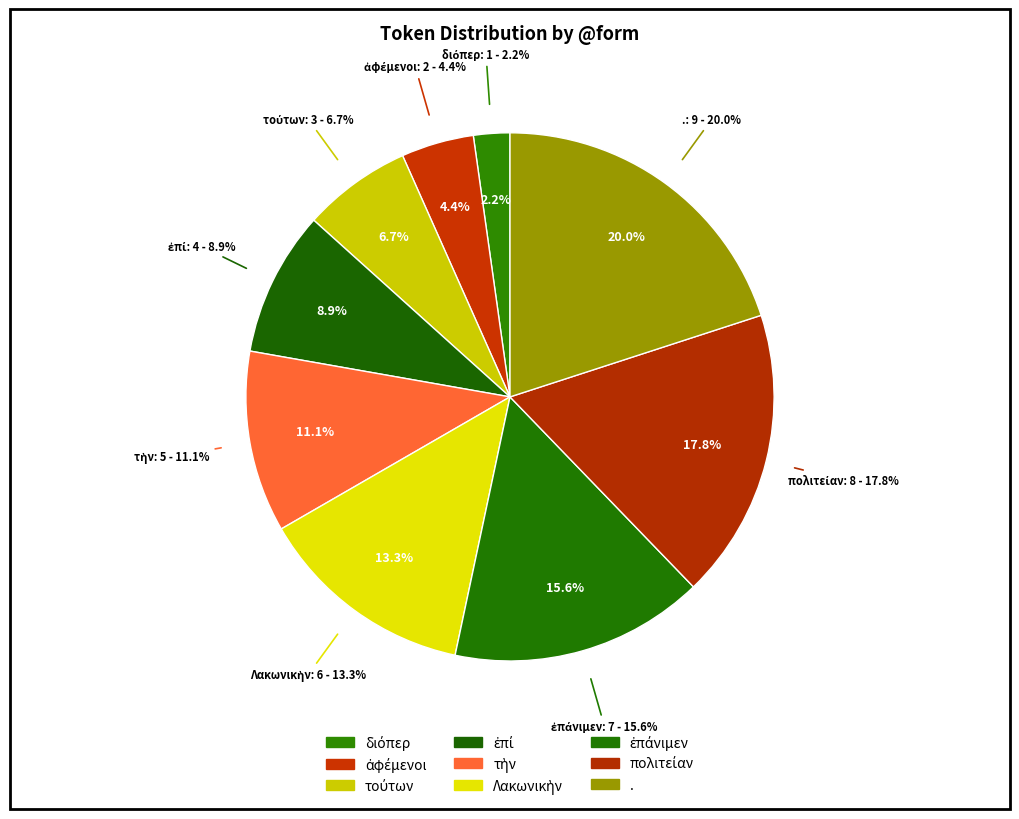

Does πολιτείαν account for over 50% of the chart?

No